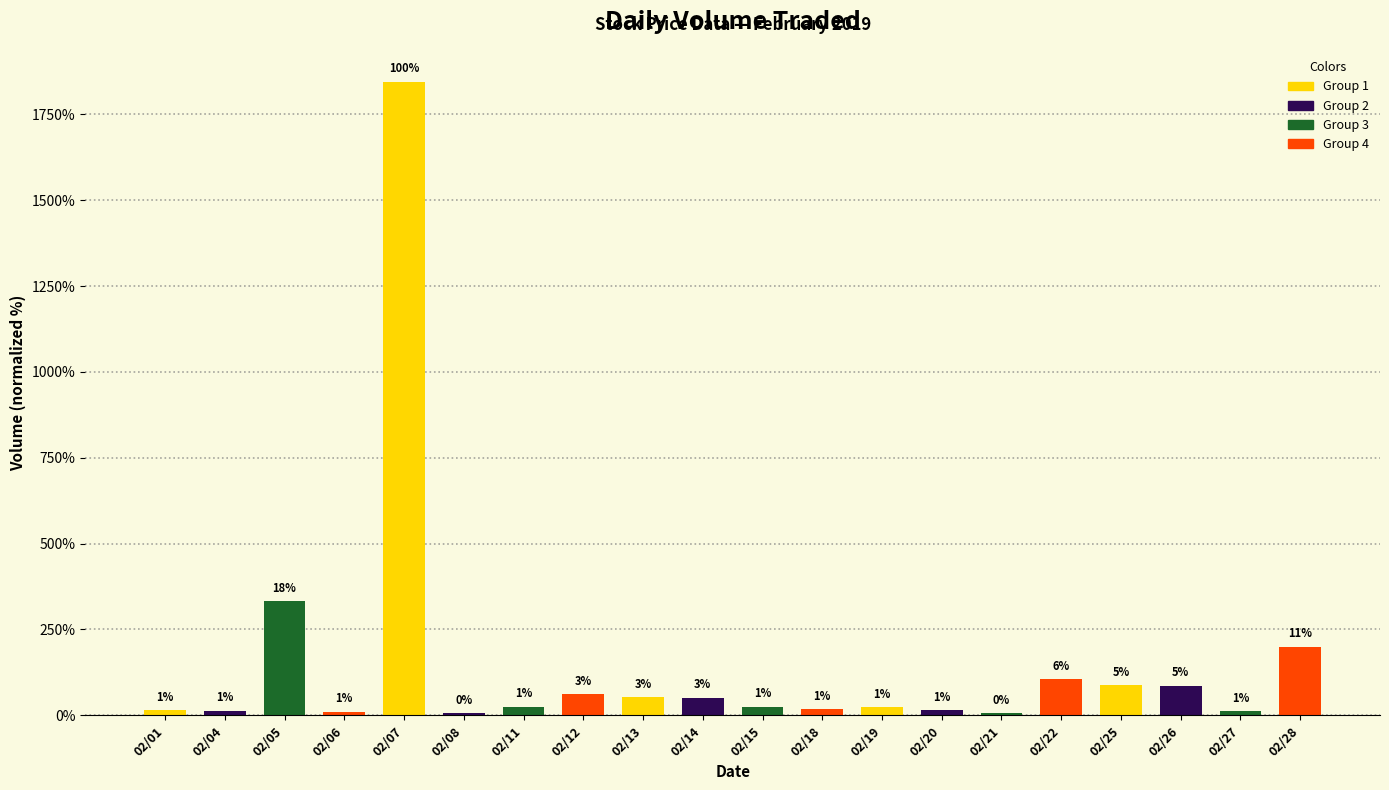

Reading right to left, transcribe all the data shown in this chart.

02/28=2000600	02/27=123200	02/26=857300	02/25=873000	02/22=1057100	02/21=52500	02/20=151400	02/19=242400	02/18=174000	02/15=251100	02/14=510900	02/13=531100	02/12=608400	02/11=249800	02/08=51400	02/07=18460500	02/06=103800	02/05=3320600	02/04=131100	02/01=152200